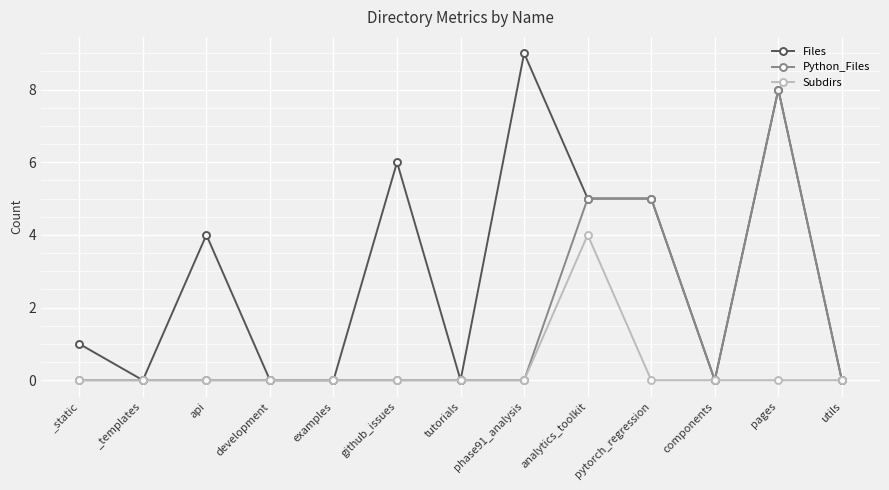

Is it true that Python_Files equals 3 at _static?

False